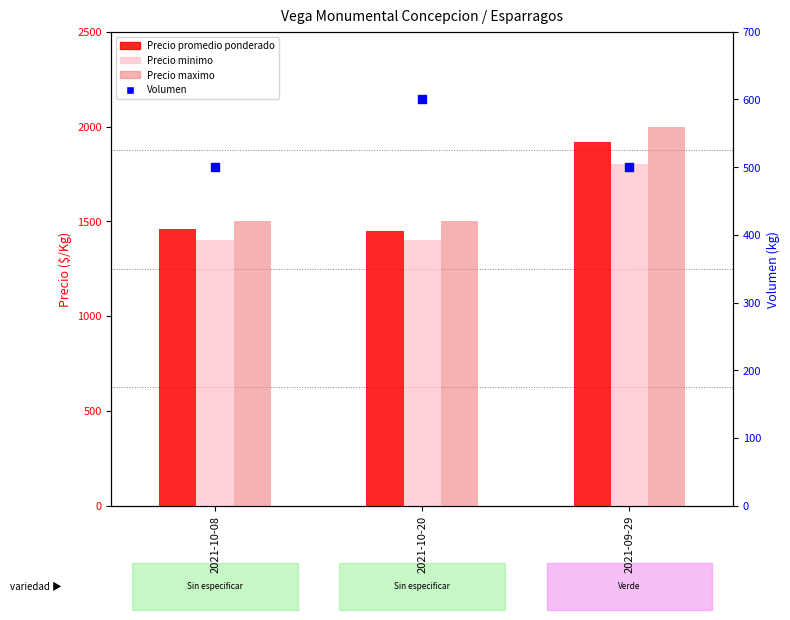

What is the total value across all series at 2021-10-20?

4950